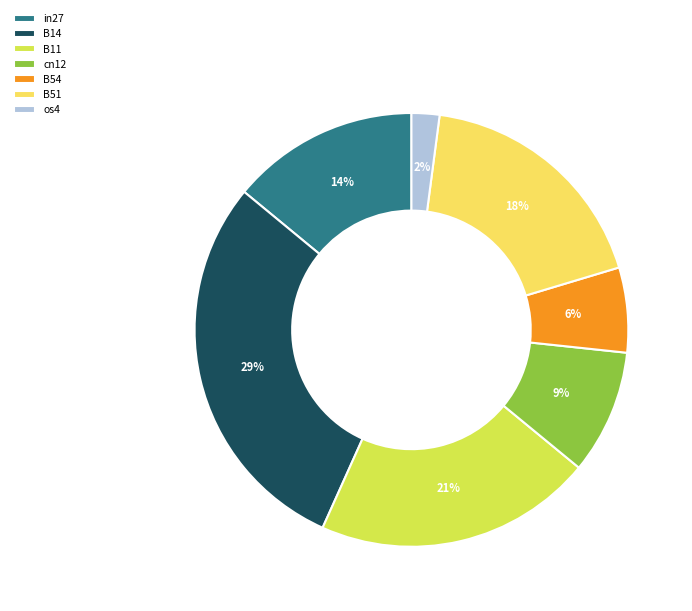

The cn12 slice represents 1% of the pie. True or false?

False